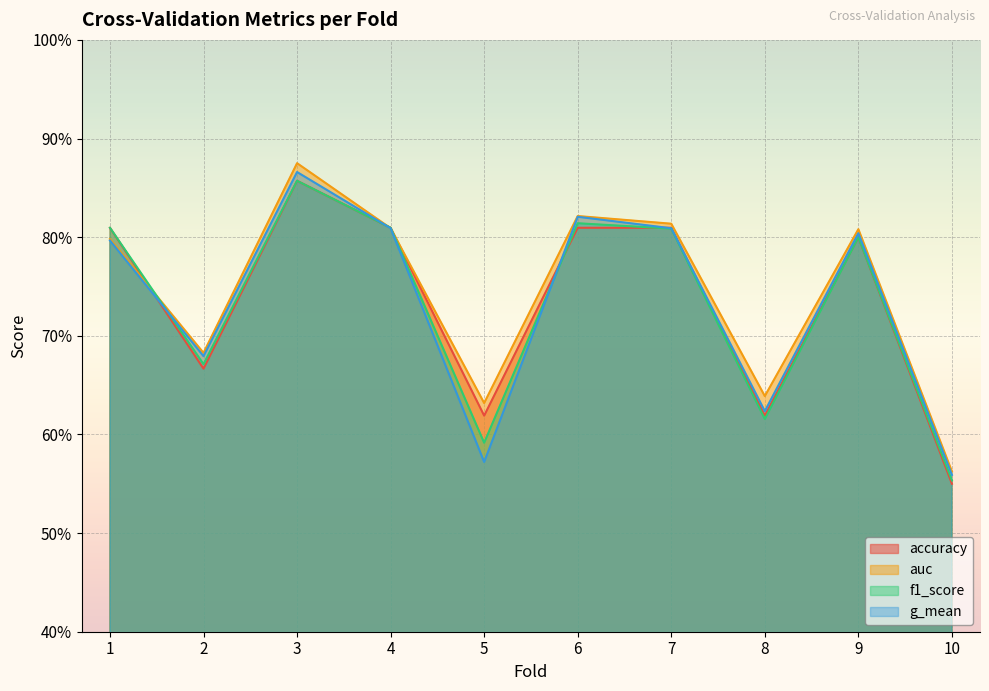

True or false: auc has a value of 0.2 at 5.

False